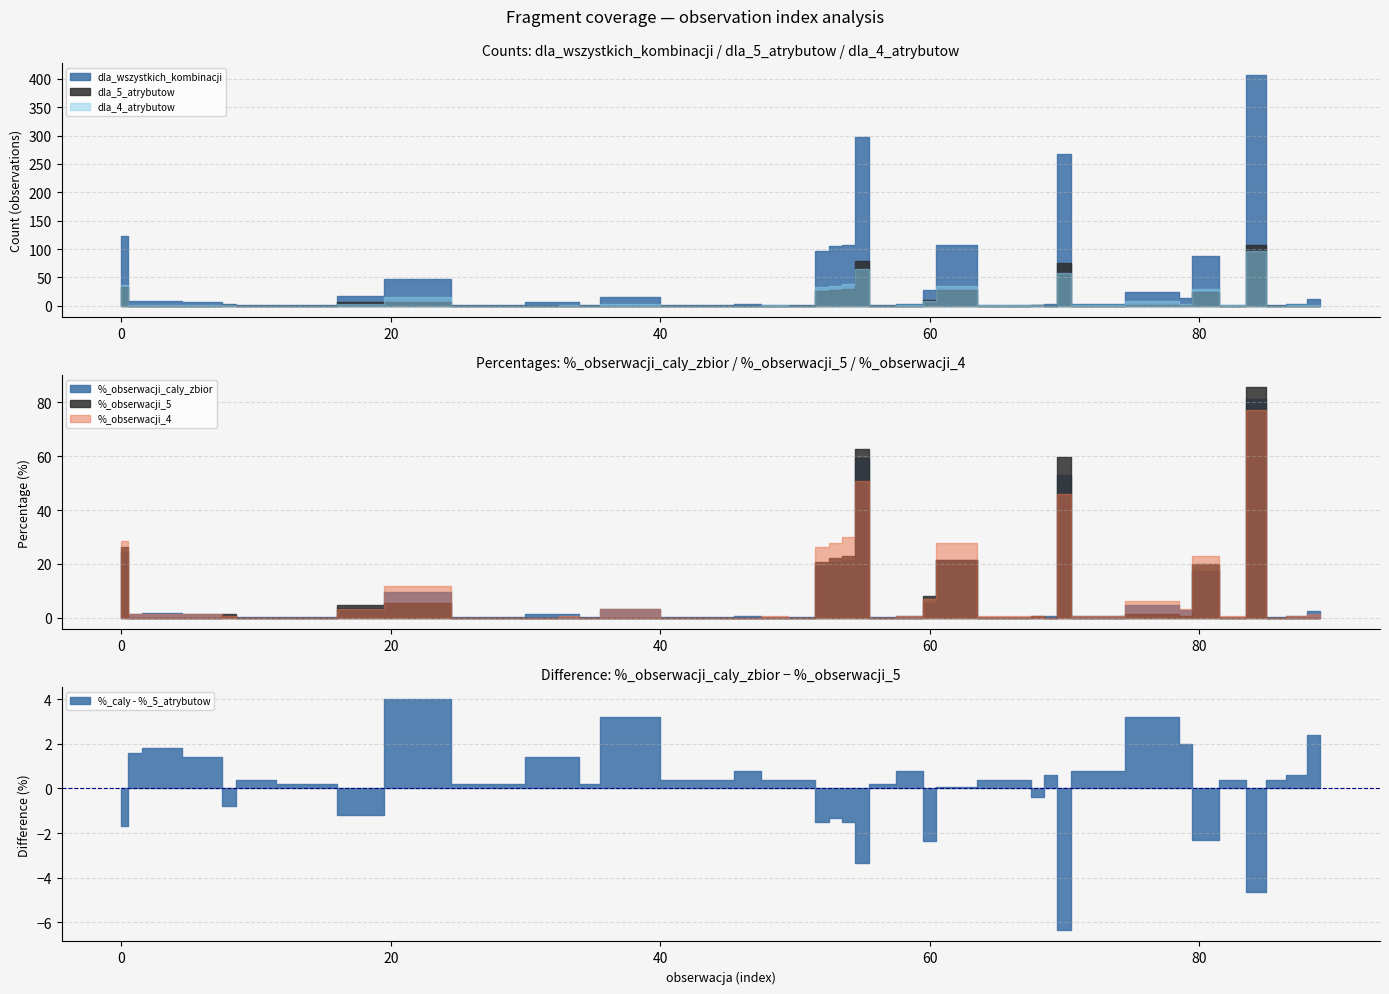

At which category does dla_4_atrybutow reach its first local valley?

35